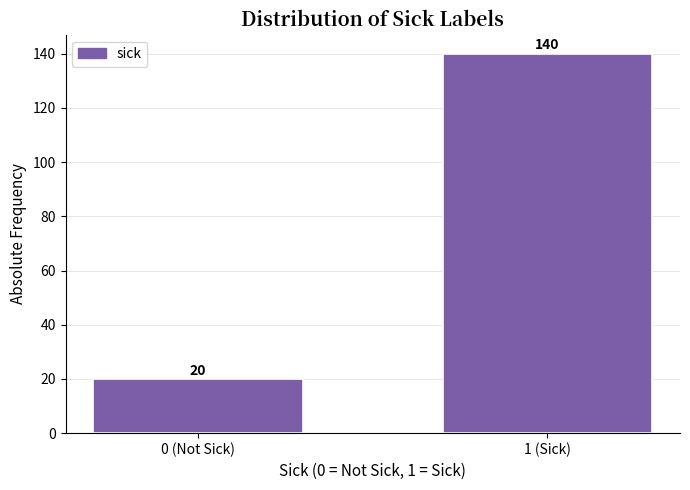

Reading left to right, list all the values displayed in this chart.

0 (Not Sick)=20	1 (Sick)=140